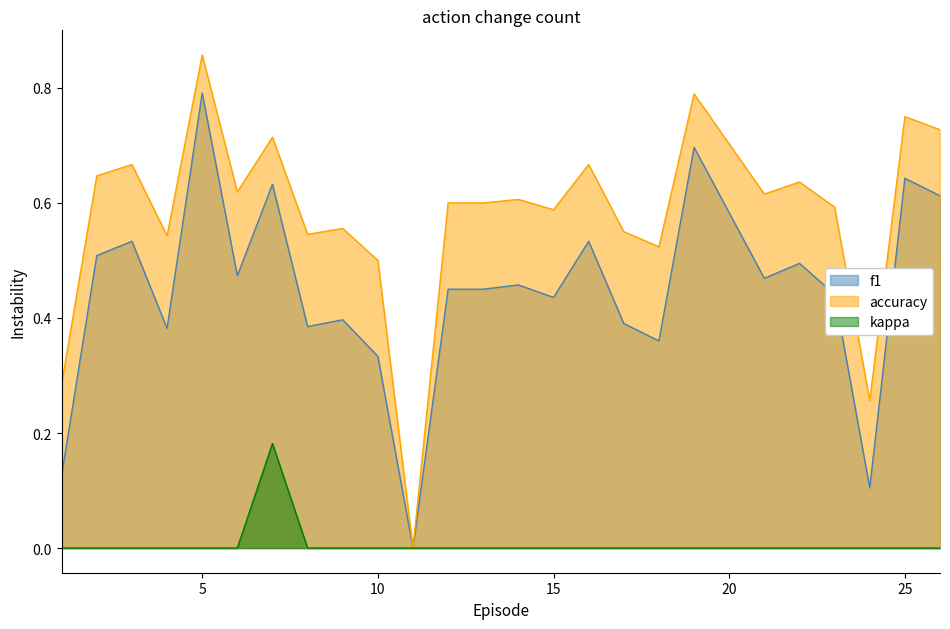

List the labels in order of accuracy value, largest first.

5, 19, 25, 26, 7, 3, 16, 2, 22, 6, 21, 14, 12, 13, 23, 15, 9, 17, 8, 4, 18, 10, 1, 24, 11